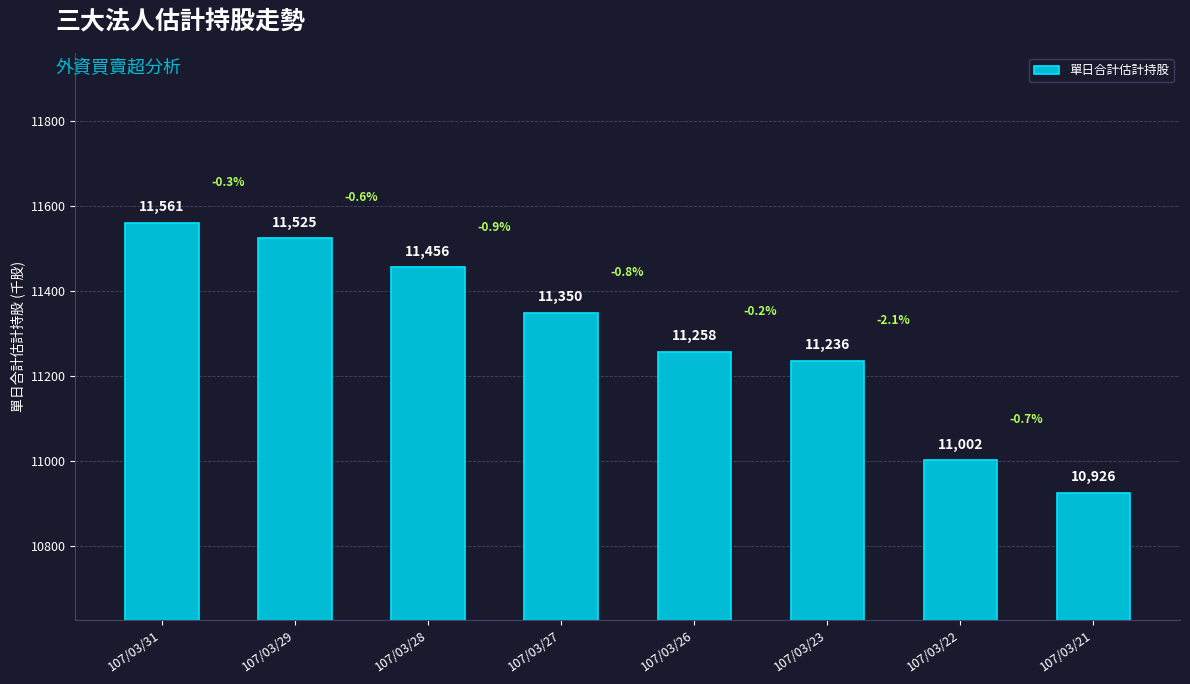

Rank the categories by value from highest to lowest.

107/03/31, 107/03/29, 107/03/28, 107/03/27, 107/03/26, 107/03/23, 107/03/22, 107/03/21